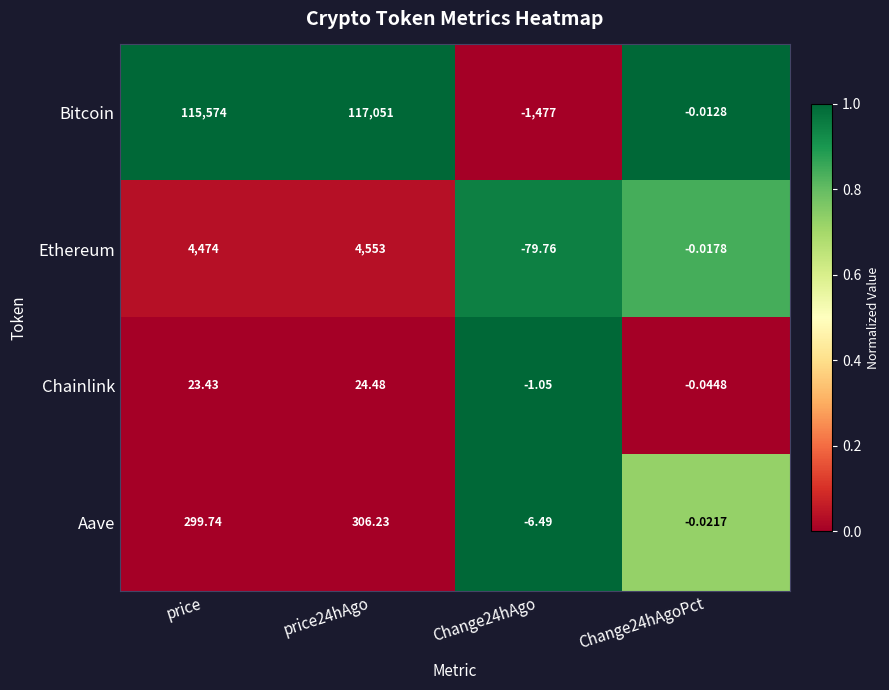

Which series has the largest total across all categories?

Bitcoin